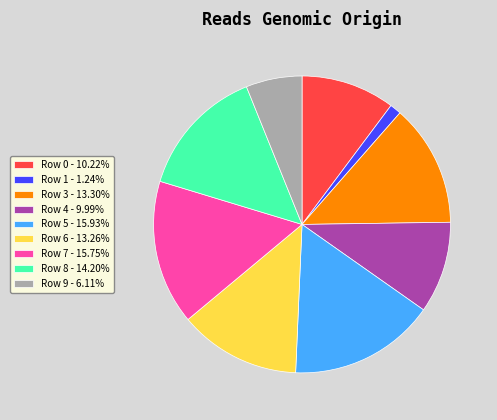

Count the number of slices in the pie.

9